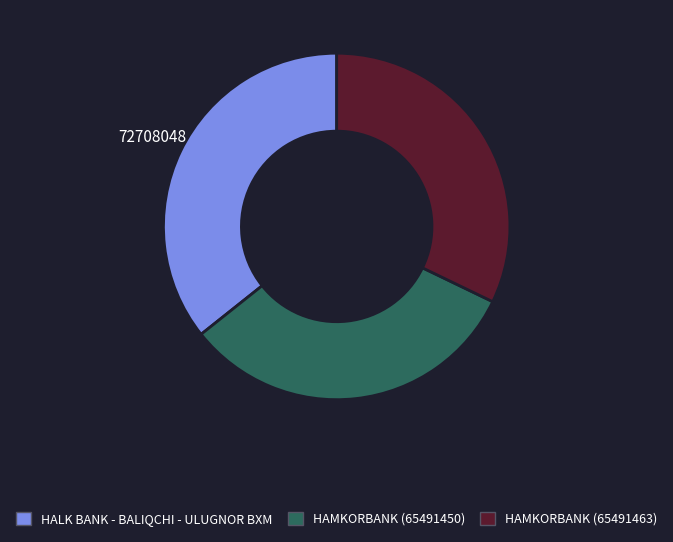

Which slice is the largest?

HALK BANK - BALIQCHI - ULUGNOR BXM